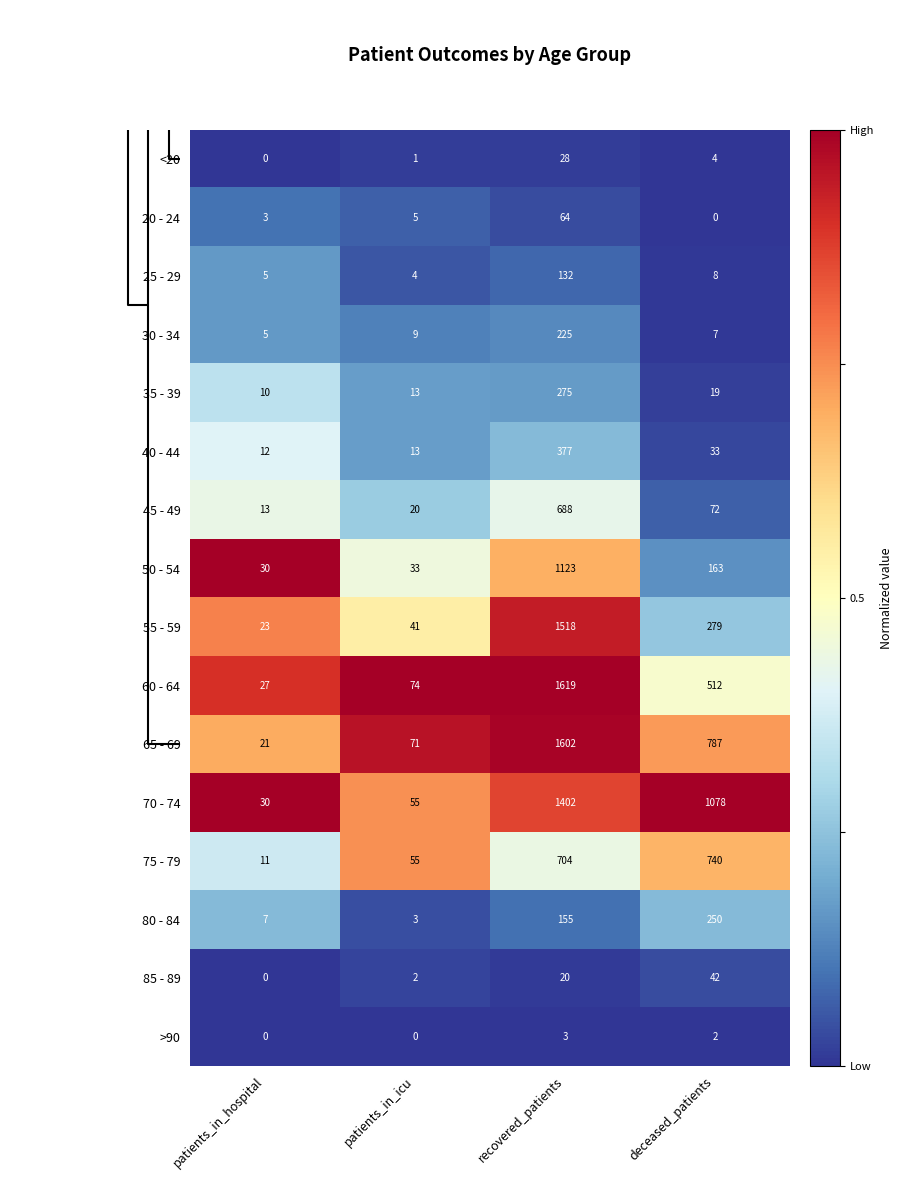

At which label does 55 - 59 first exceed 279?

recovered_patients